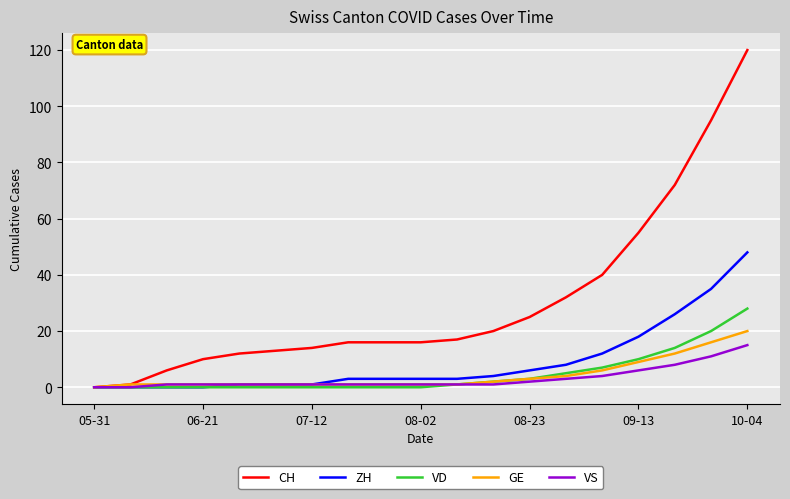

Which series has the largest range (max minus min)?

CH